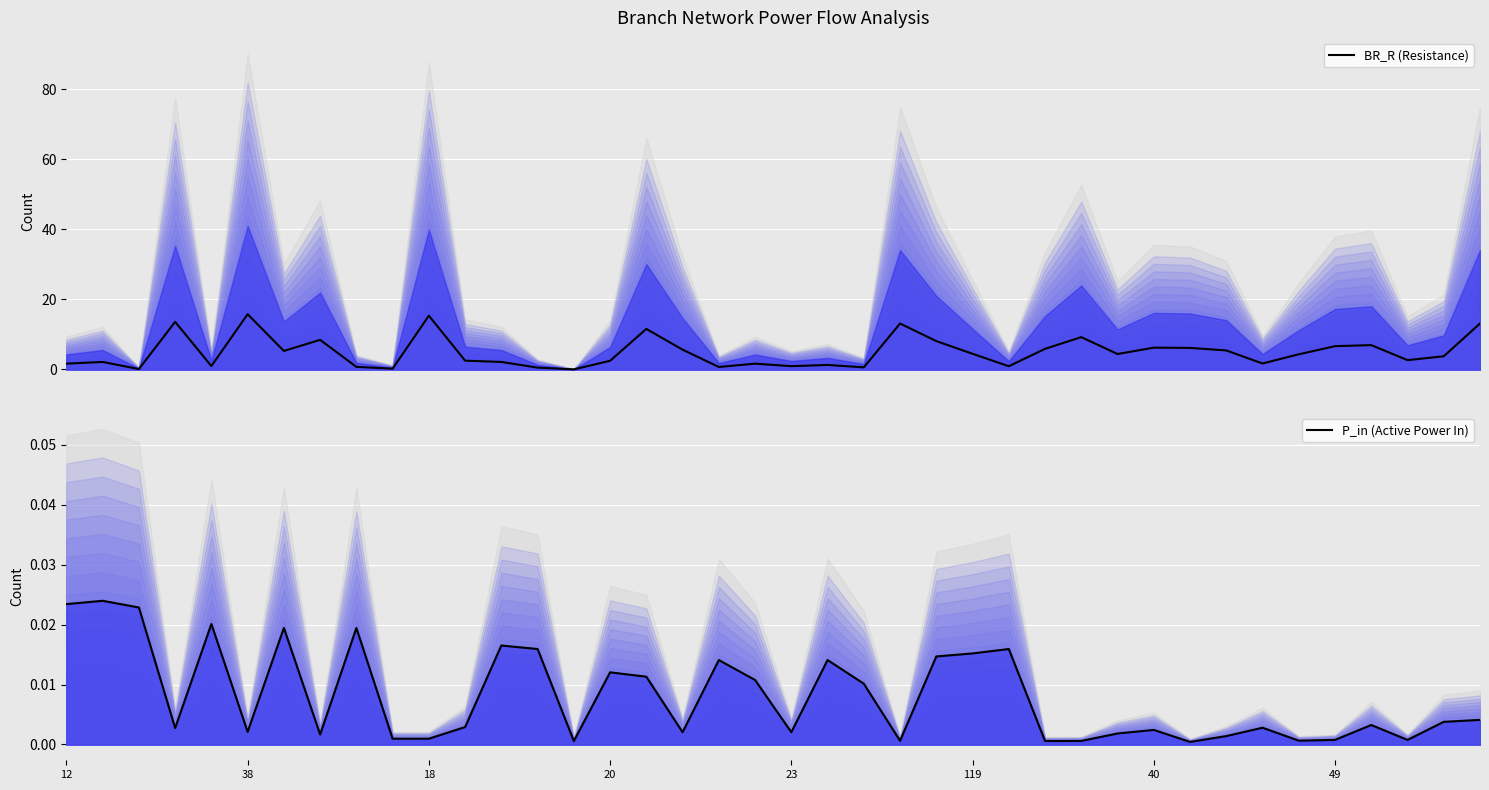

Reading left to right, what are all the values shown in this chart?

BR_R (Resistance): 1.6	2.1	0.1	13.6	1.0	15.8	5.3	8.4	0.7	0.2	15.3	2.5	2.1	0.5	0.0	2.5	11.6	5.6	0.7	1.6	0.9	1.3	0.6	13.1	8.1	4.5	0.9	5.9	9.2	4.4	6.2	6.1	5.4	1.7	4.3	6.6	6.9	2.6	3.7	13.1
P_in (Active Power In): 0.0	0.0	0.0	0.0	0.0	0.0	0.0	0.0	0.0	0.0	0.0	0.0	0.0	0.0	0.0	0.0	0.0	0.0	0.0	0.0	0.0	0.0	0.0	0.0	0.0	0.0	0.0	0.0	0.0	0.0	0.0	0.0	0.0	0.0	0.0	0.0	0.0	0.0	0.0	0.0